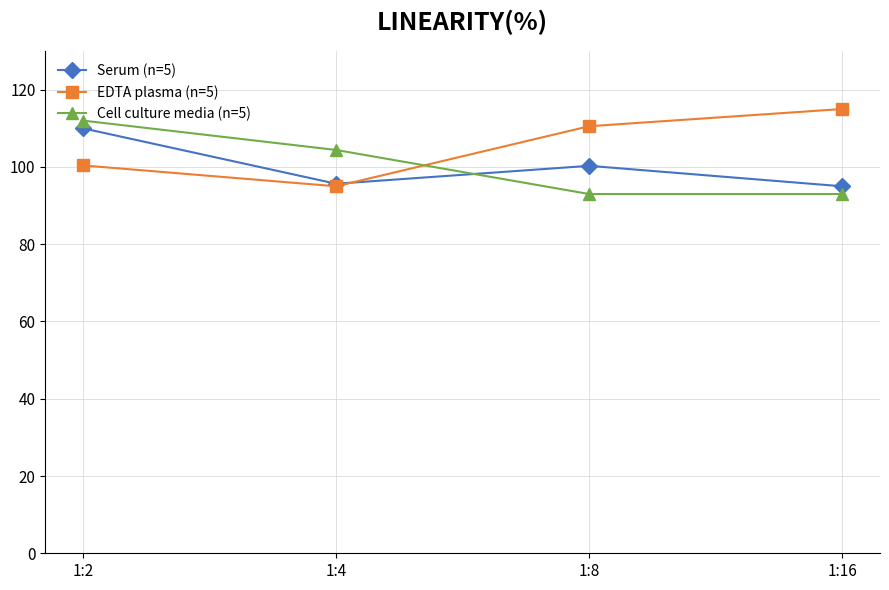

What are all the series names shown in the legend?

Serum (n=5), EDTA plasma (n=5), Cell culture media (n=5)